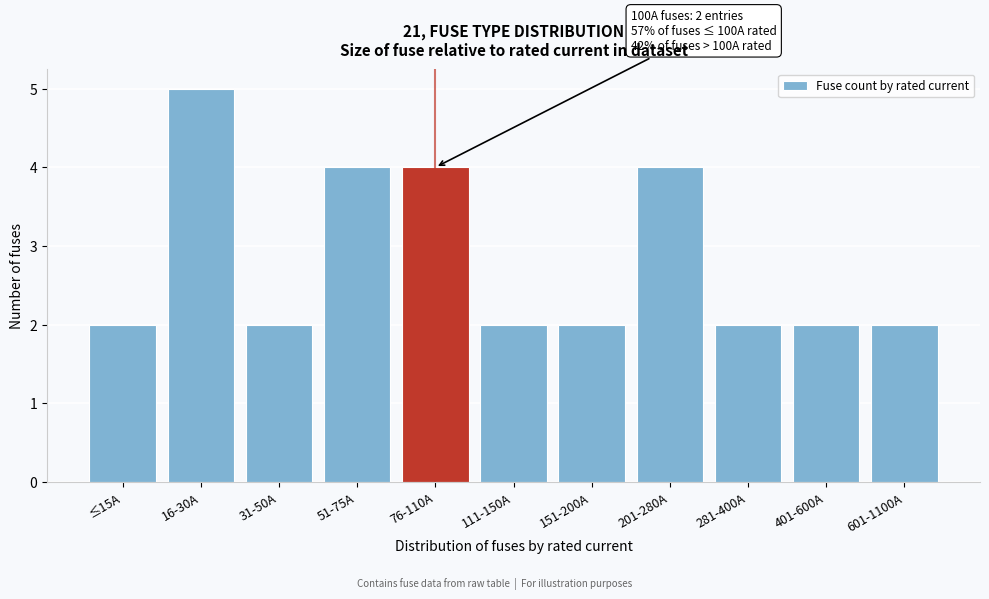

Reading left to right, transcribe all the data shown in this chart.

2	5	2	4	4	2	2	4	2	2	2